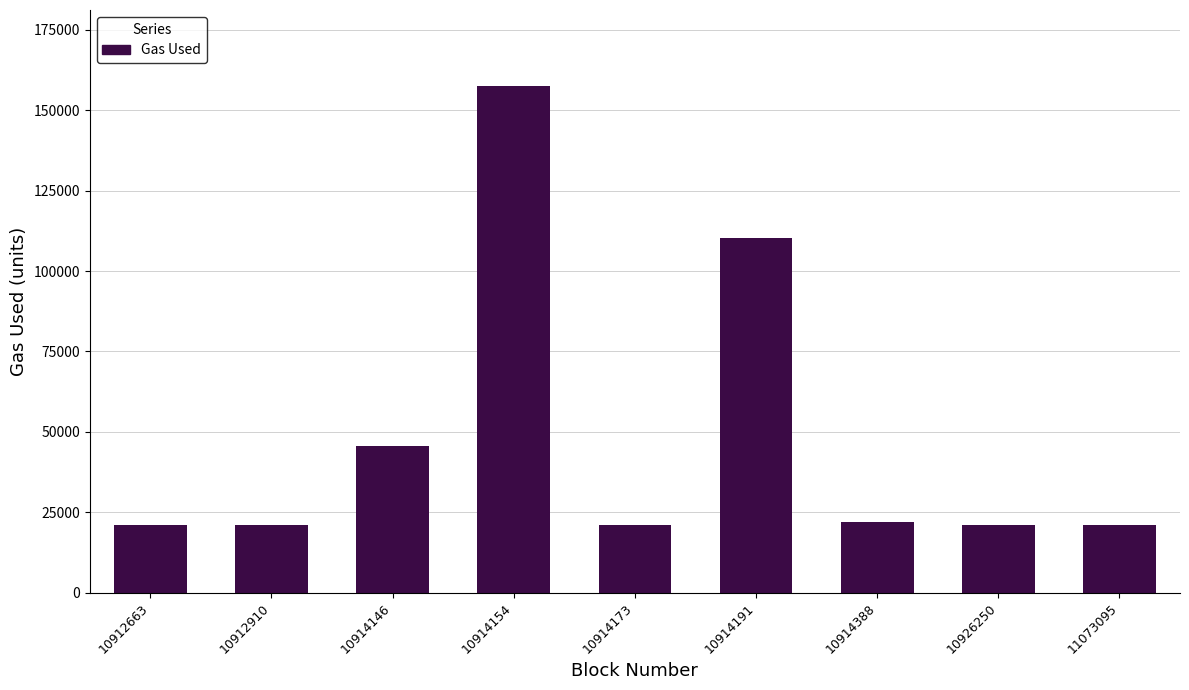

How many bars are there in total?

9